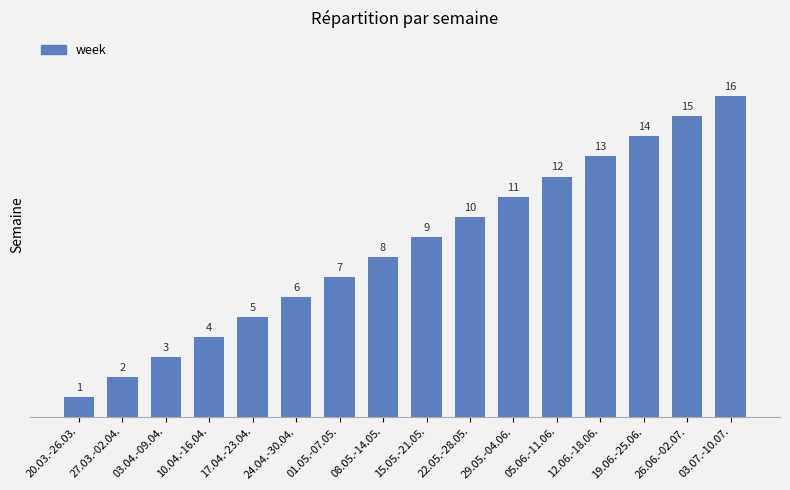

What is the greatest value displayed?

16